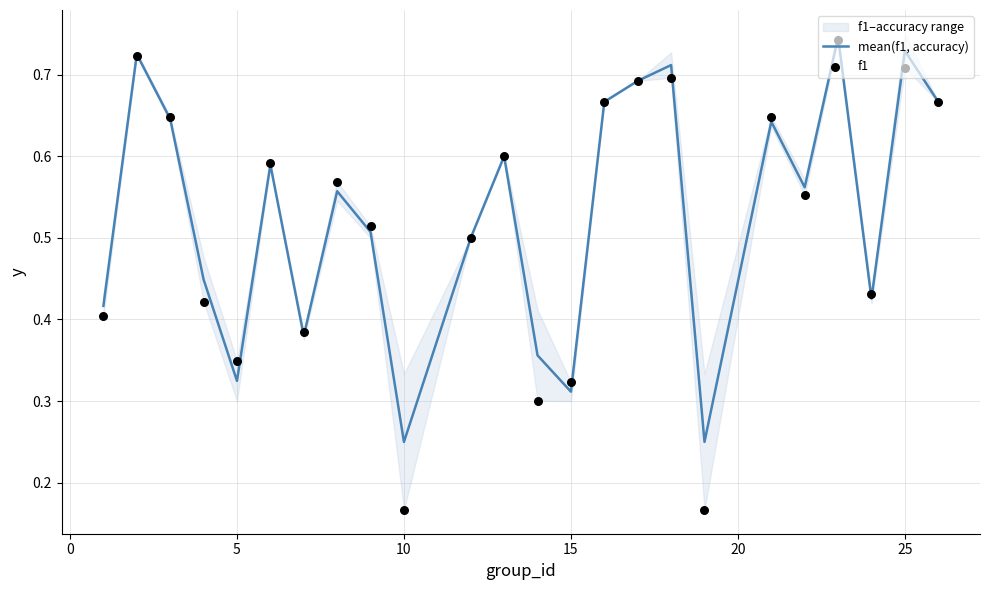

What are all the series names shown in the legend?

mean(f1, accuracy), f1